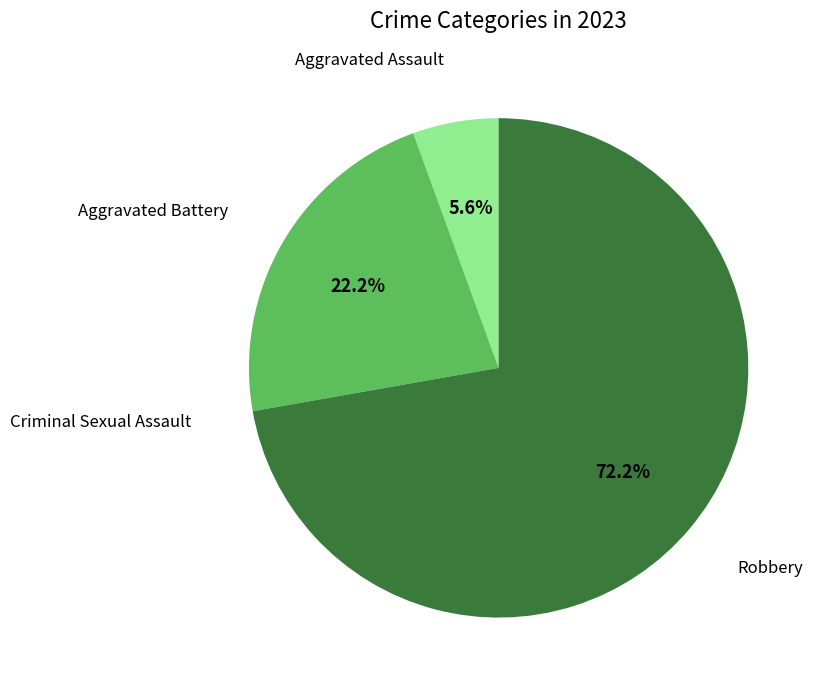

What is the largest slice in the pie chart?

Robbery